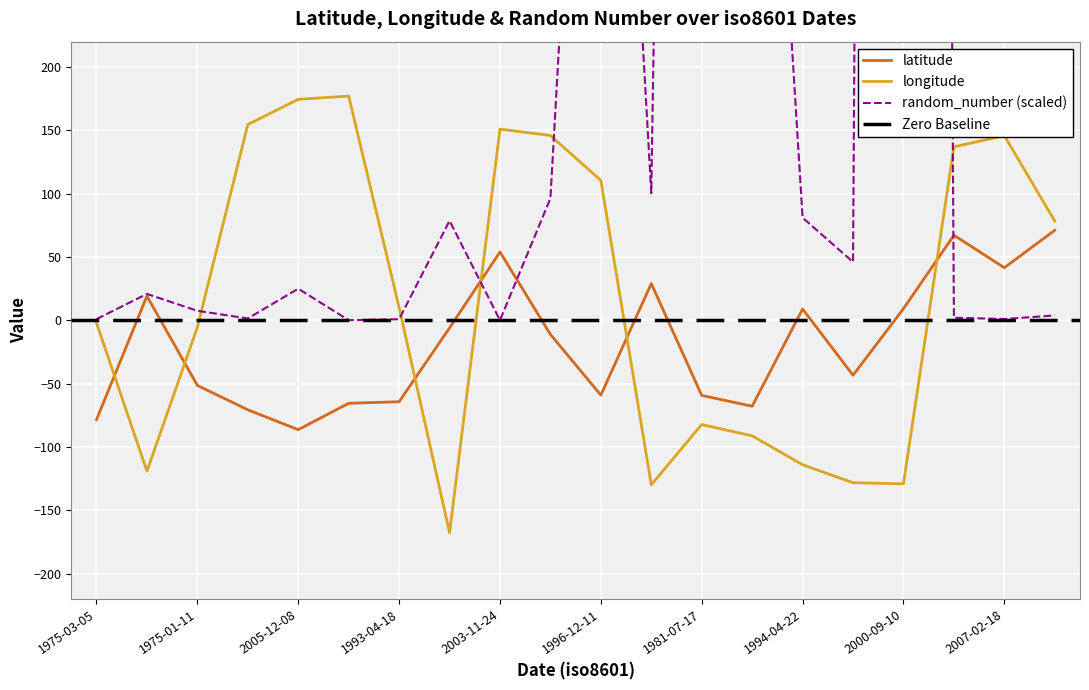

Reading left to right, what are all the values shown in this chart?

latitude: 1975-03-05=-78.5	1990-11-20=19.1	1975-01-11=-51.4	1992-12-05=-70.7	2005-12-08=-86.4	2019-08-05=-65.6	1993-04-18=-64.3	2010-03-18=-6.0	2003-11-24=53.9	2020-09-17=-11.2	1996-12-11=-59.1	2007-11-25=29.0	1981-07-17=-59.3	2017-05-20=-67.8	1994-04-22=8.9	1984-11-28=-43.4	2000-09-10=9.2	1999-03-06=67.2	2007-02-18=41.5	1993-07-18=71.1
longitude: 1975-03-05=-2.1	1990-11-20=-119.1	1975-01-11=-5.5	1992-12-05=154.5	2005-12-08=174.5	2019-08-05=177.0	1993-04-18=10.2	2010-03-18=-167.8	2003-11-24=150.9	2020-09-17=145.9	1996-12-11=110.4	2007-11-25=-129.9	1981-07-17=-82.3	2017-05-20=-91.3	1994-04-22=-114.1	1984-11-28=-128.3	2000-09-10=-129.1	1999-03-06=136.9	2007-02-18=145.8	1993-07-18=78.3
random_number_scaled: 1975-03-05=0.9	1990-11-20=20.8	1975-01-11=7.5	1992-12-05=1.4	2005-12-08=25.0	2019-08-05=0.1	1993-04-18=0.8	2010-03-18=78.6	2003-11-24=0.0	2020-09-17=96.3	1996-12-11=802.0	2007-11-25=100.4	1981-07-17=2637.5	2017-05-20=722.8	1994-04-22=81.0	1984-11-28=46.0	2000-09-10=6350.7	1999-03-06=2.0	2007-02-18=1.0	1993-07-18=3.8